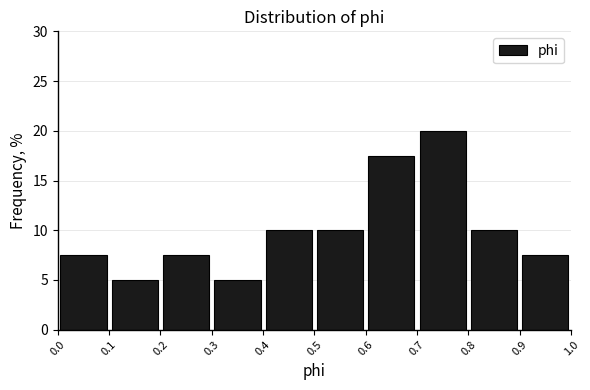

How tall is the bar that spans 0.5 to 0.6 on the x-axis? The values are not printed on the chart, so give them approximately, as read against the axis.

10.0